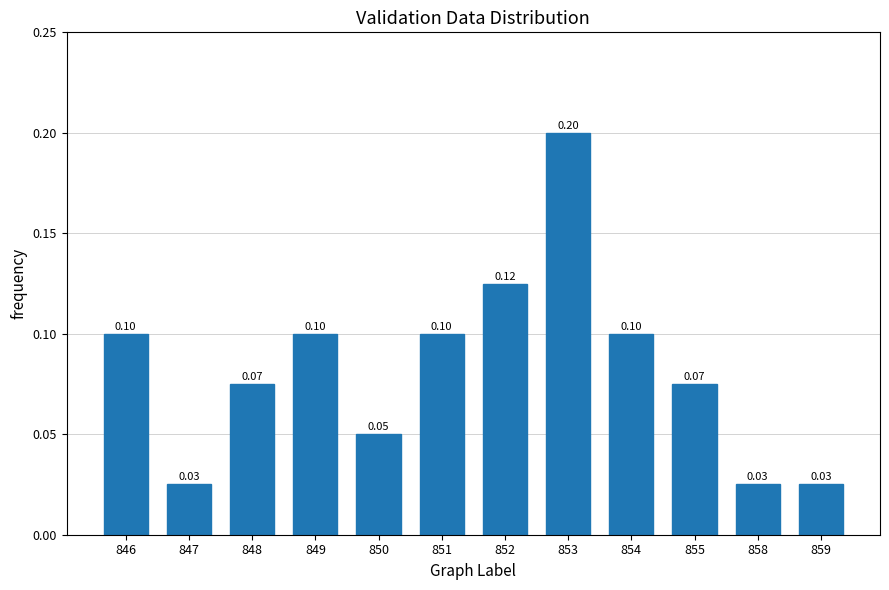

What is the sum of all values?

1.0